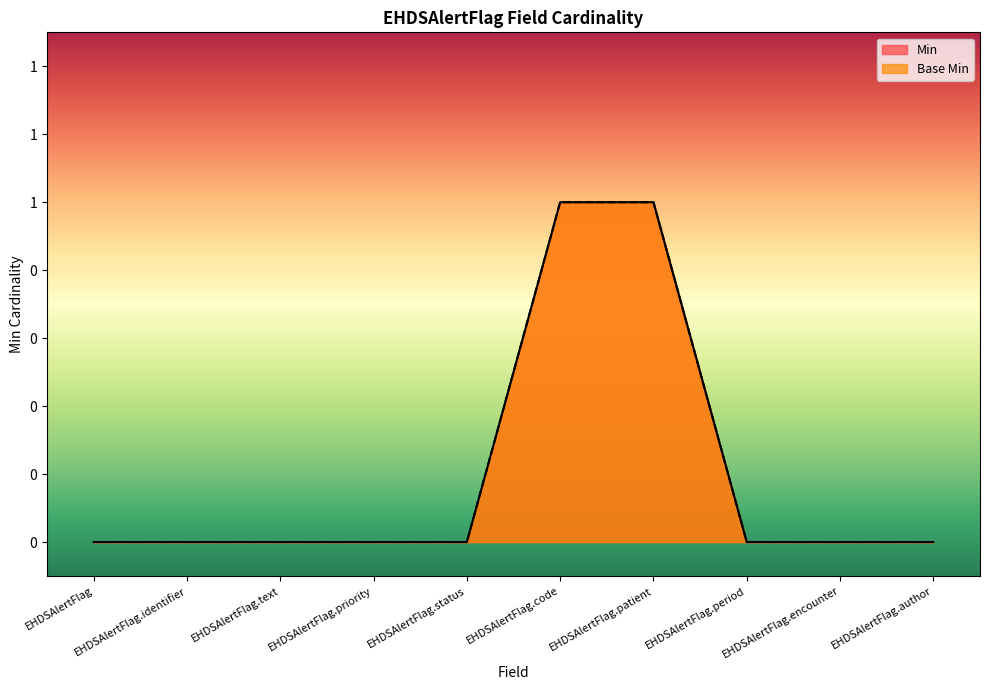

What is the difference between the maximum and second lowest values in the Base Min series?

1